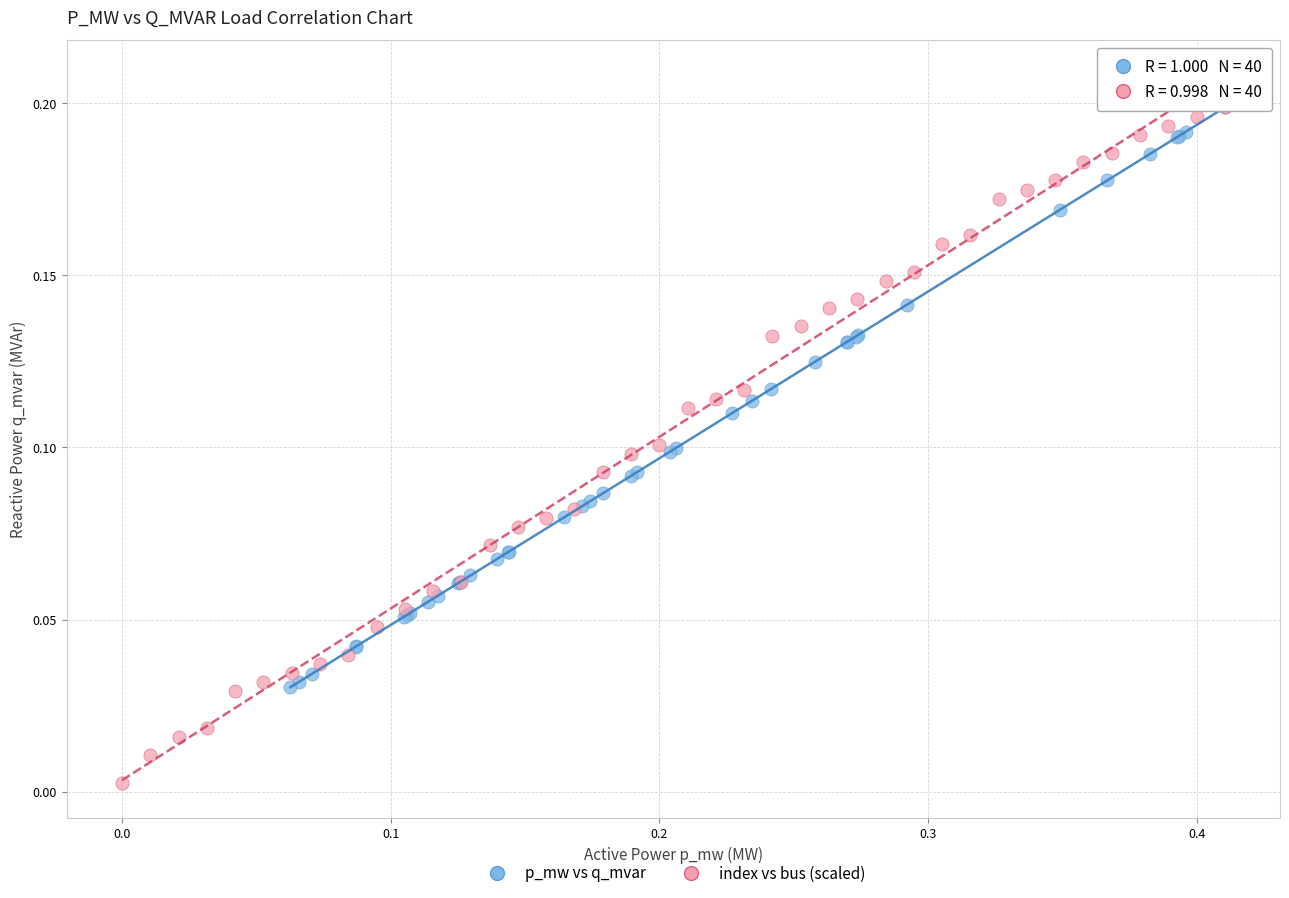

Which series reaches the minimum Y coordinate?

index vs bus (scaled)